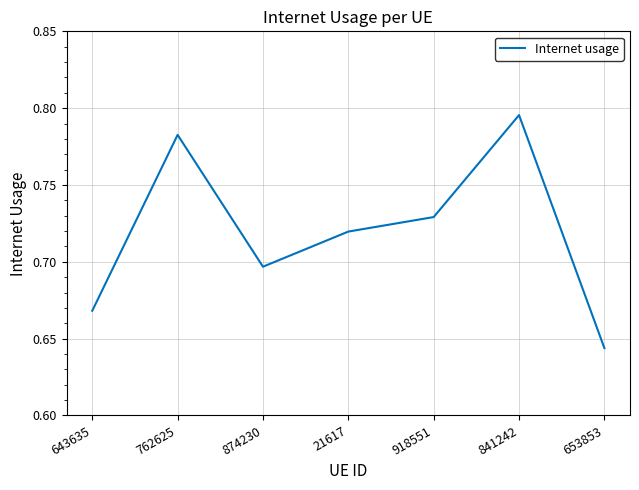

True or false: there are more than 2 points higher than both neighbors.

False